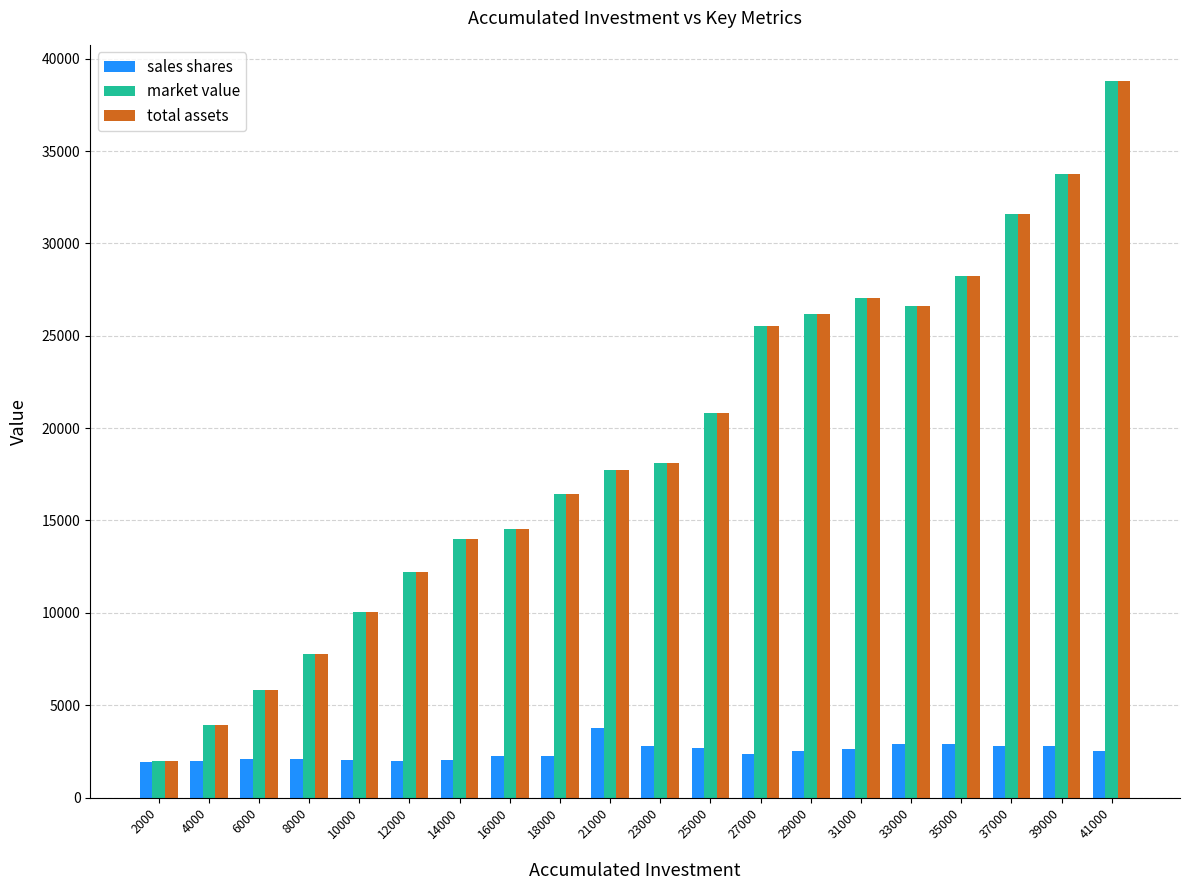

What is the total value across all series at 8000?

17610.0